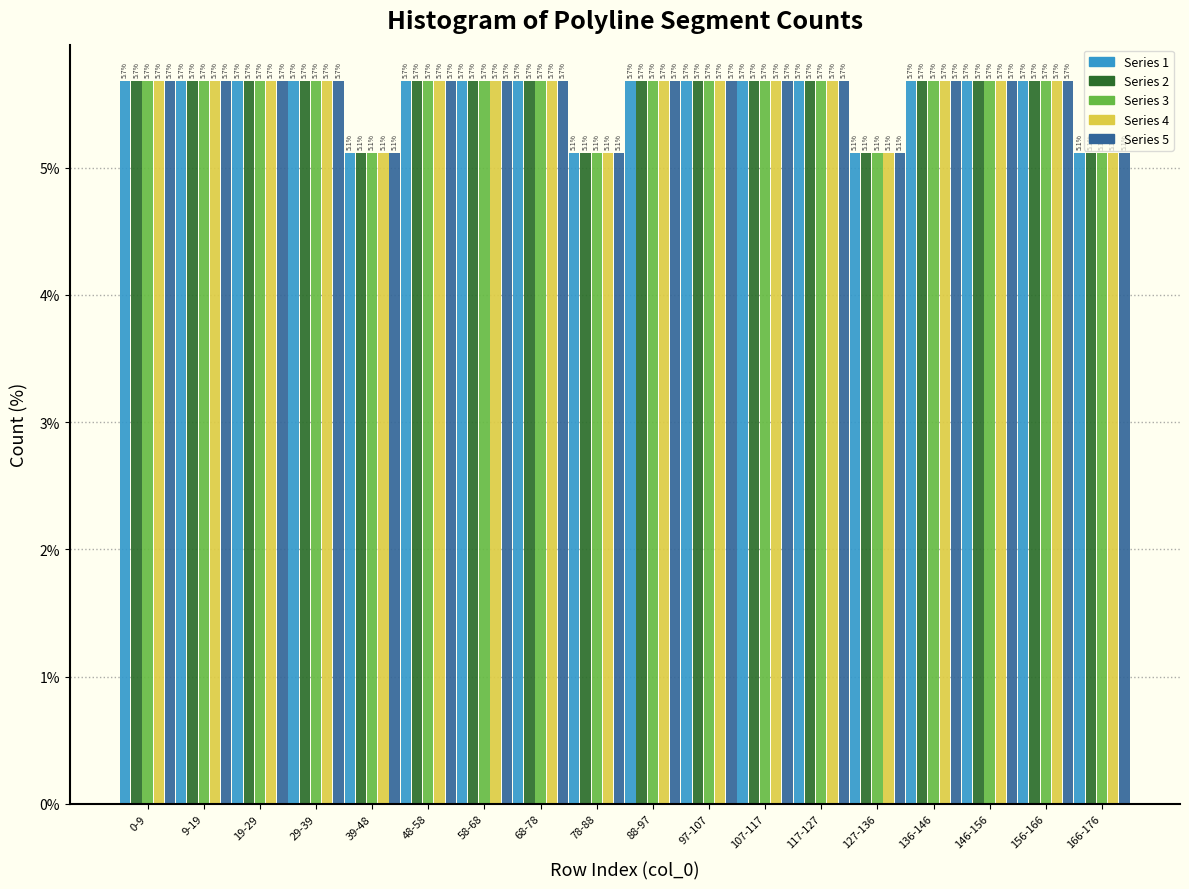

Reading left to right, list all the values displayed in this chart.

Series 1: 0-9=5.7	9-19=5.7	19-29=5.7	29-39=5.7	39-48=5.1	48-58=5.7	58-68=5.7	68-78=5.7	78-88=5.1	88-97=5.7	97-107=5.7	107-117=5.7	117-127=5.7	127-136=5.1	136-146=5.7	146-156=5.7	156-166=5.7	166-176=5.1
Series 2: 0-9=5.7	9-19=5.7	19-29=5.7	29-39=5.7	39-48=5.1	48-58=5.7	58-68=5.7	68-78=5.7	78-88=5.1	88-97=5.7	97-107=5.7	107-117=5.7	117-127=5.7	127-136=5.1	136-146=5.7	146-156=5.7	156-166=5.7	166-176=5.1
Series 3: 0-9=5.7	9-19=5.7	19-29=5.7	29-39=5.7	39-48=5.1	48-58=5.7	58-68=5.7	68-78=5.7	78-88=5.1	88-97=5.7	97-107=5.7	107-117=5.7	117-127=5.7	127-136=5.1	136-146=5.7	146-156=5.7	156-166=5.7	166-176=5.1
Series 4: 0-9=5.7	9-19=5.7	19-29=5.7	29-39=5.7	39-48=5.1	48-58=5.7	58-68=5.7	68-78=5.7	78-88=5.1	88-97=5.7	97-107=5.7	107-117=5.7	117-127=5.7	127-136=5.1	136-146=5.7	146-156=5.7	156-166=5.7	166-176=5.1
Series 5: 0-9=5.7	9-19=5.7	19-29=5.7	29-39=5.7	39-48=5.1	48-58=5.7	58-68=5.7	68-78=5.7	78-88=5.1	88-97=5.7	97-107=5.7	107-117=5.7	117-127=5.7	127-136=5.1	136-146=5.7	146-156=5.7	156-166=5.7	166-176=5.1